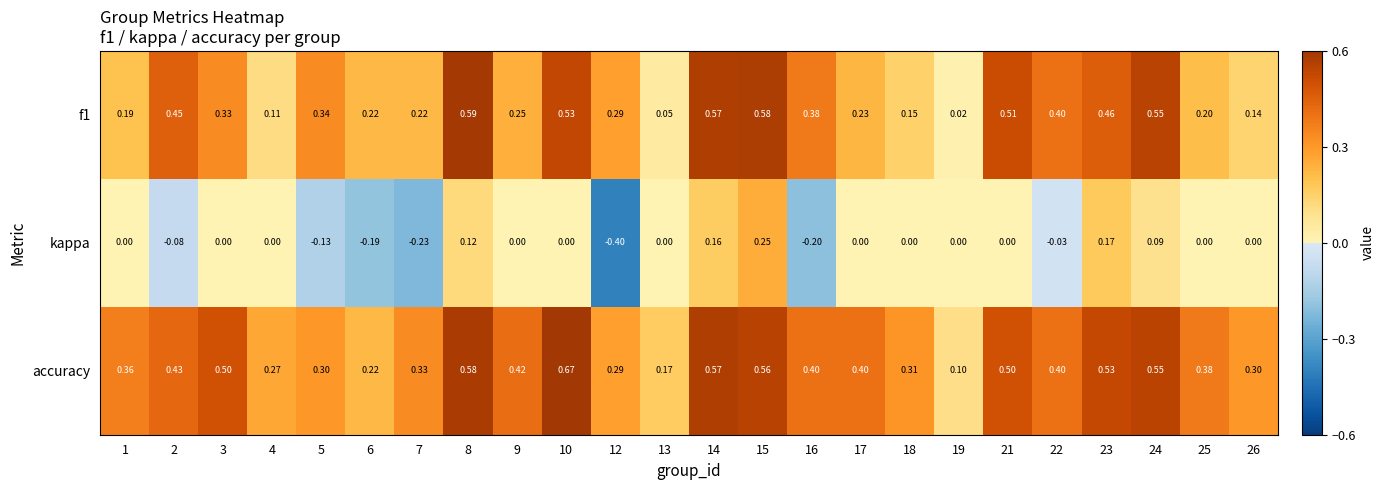

Is the value of f1 at 1 greater than the value of accuracy at 13?

Yes